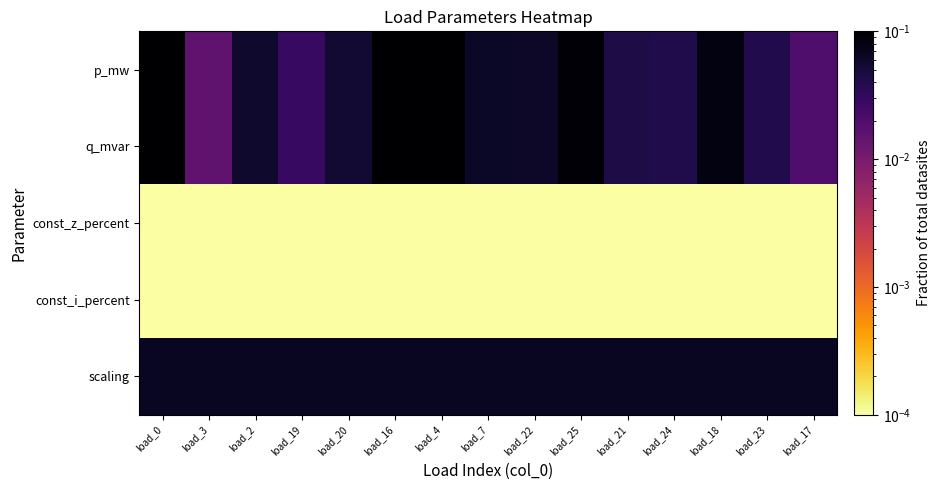

Which series has the largest range (max minus min)?

p_mw